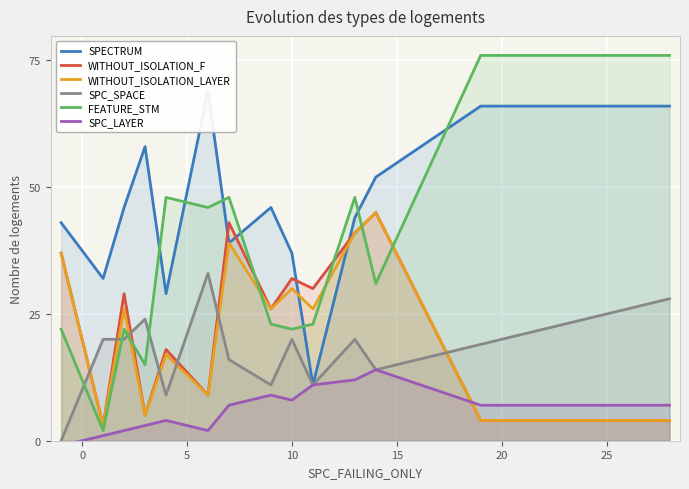

Which series has the largest total across all categories?

SPECTRUM